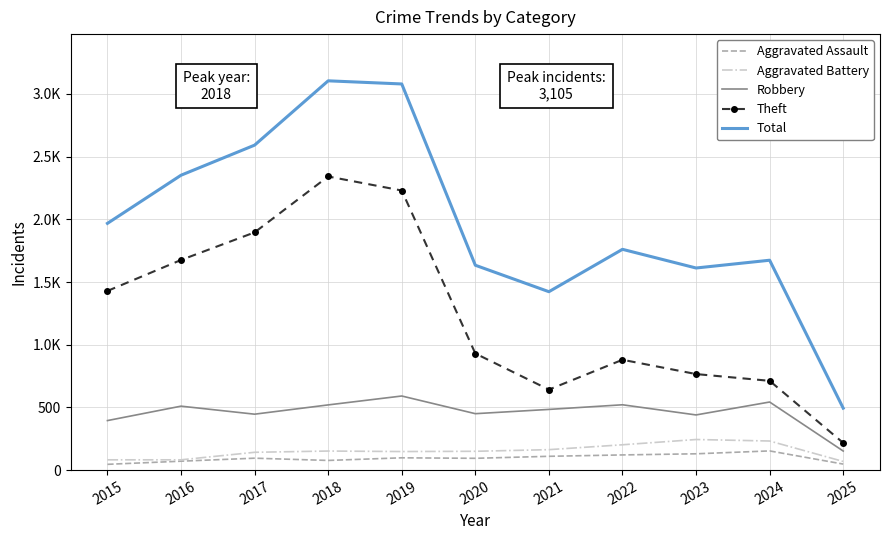

True or false: Aggravated Battery and Total cross at least once.

False